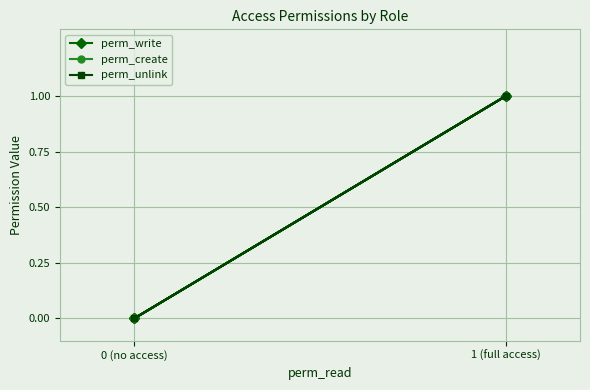

Where is perm_unlink nearest to the value 0?

0 (no access)